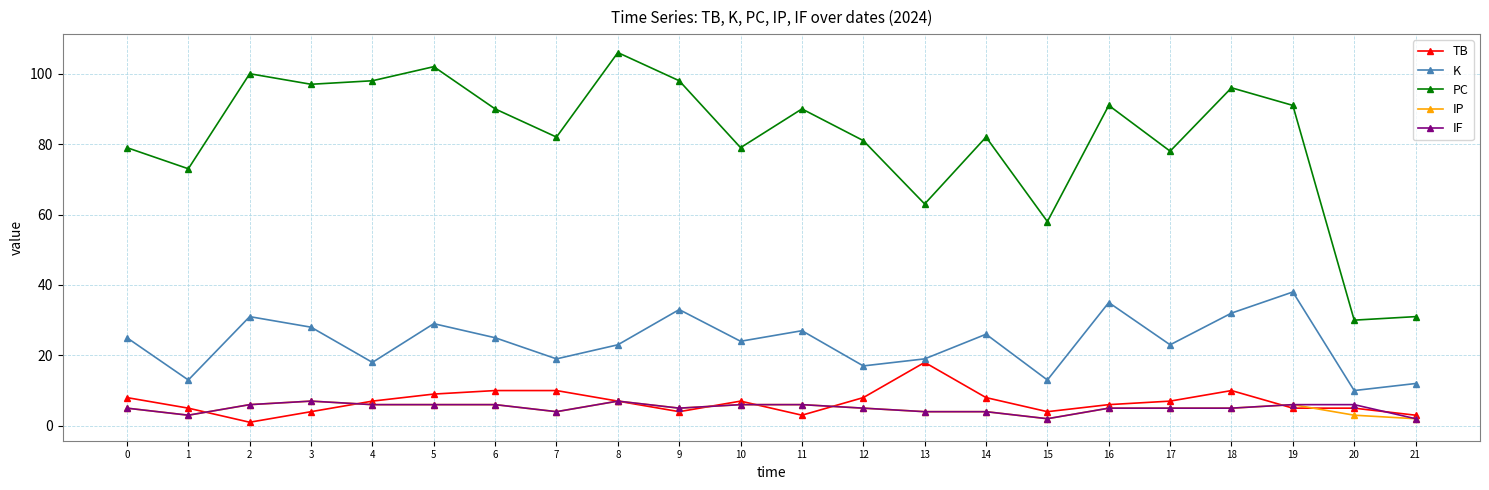

True or false: IP has more than 0 interior local peaks.

True